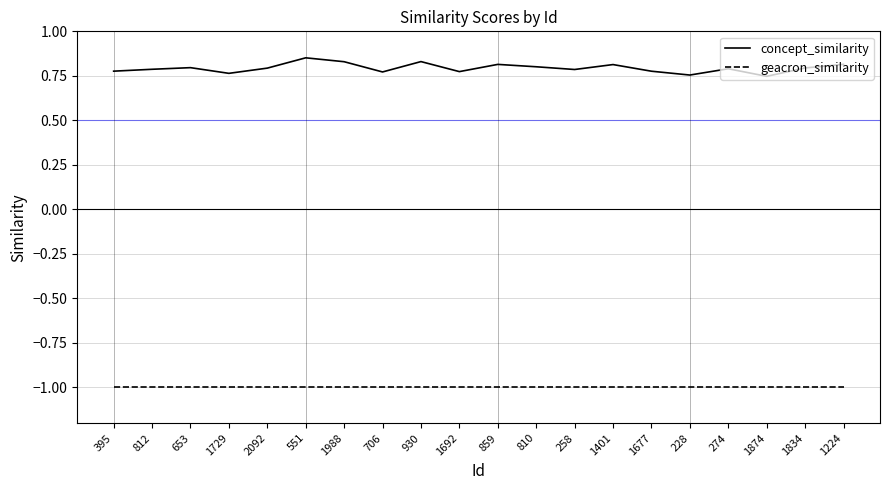

True or false: geacron_similarity and concept_similarity intersect in this chart.

False